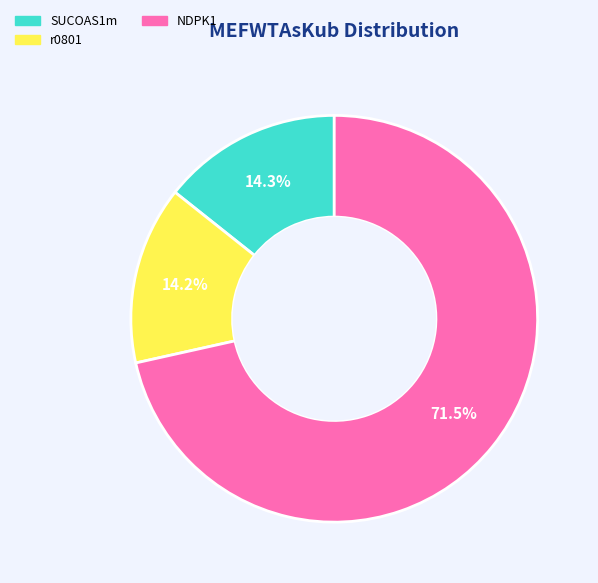

What portion of the pie excludes r0801?

85.8%